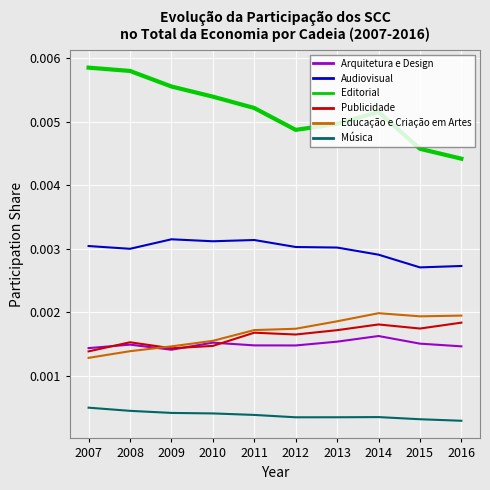

Which series has the largest range (max minus min)?

Editorial